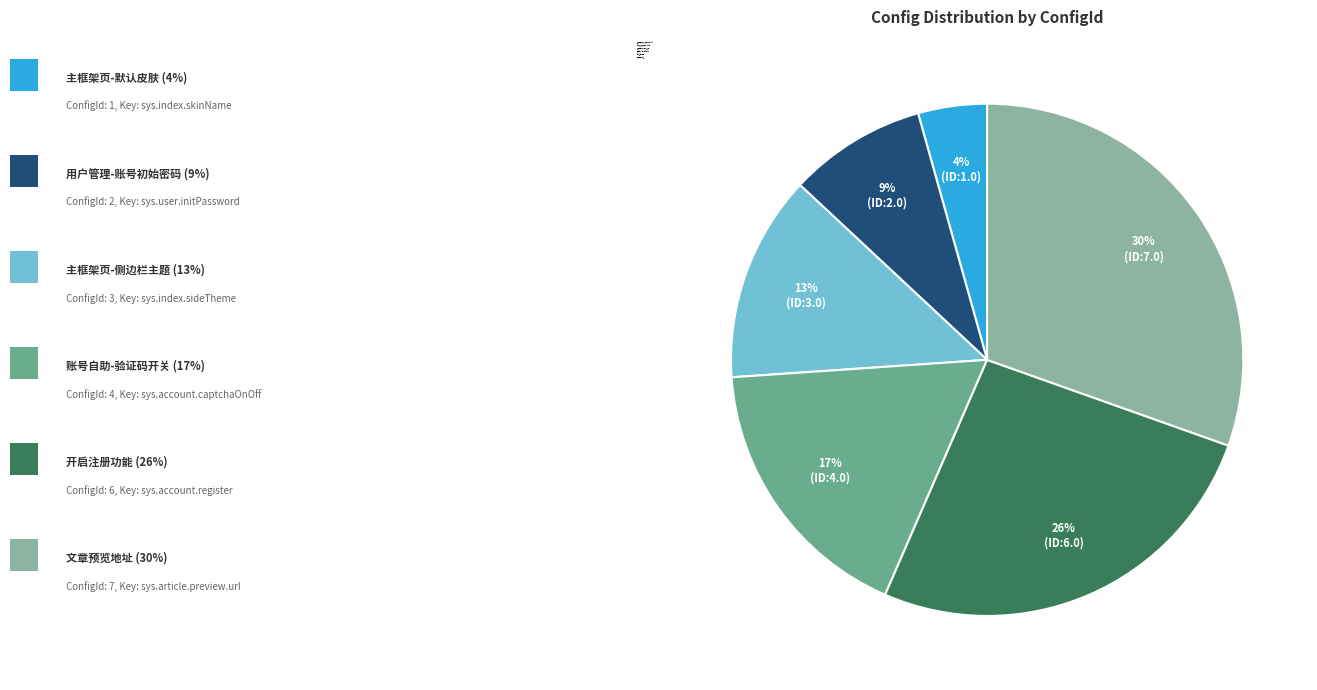

Is it true that 账号自助-验证码开关 is 17% of the pie?

True